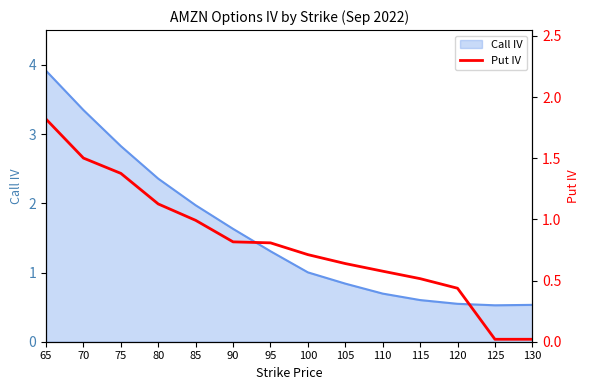

Which label corresponds to the largest value in the chart?

65